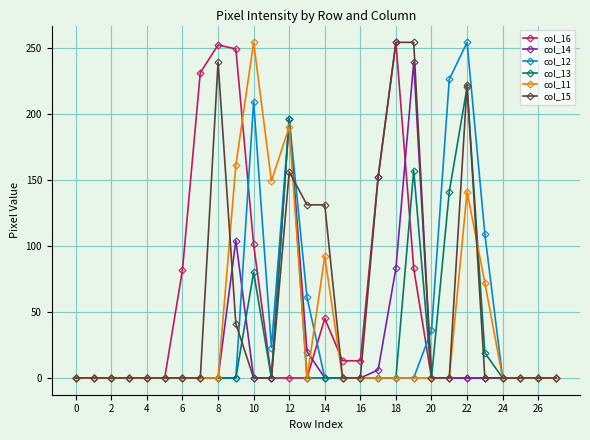

True or false: col_16 has more than 1 interior local peaks.

True